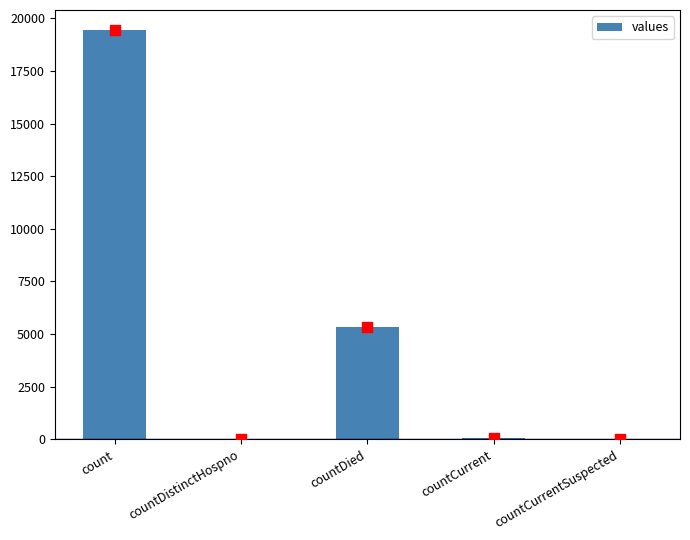

Which has a higher value, countCurrent or countDistinctHospno?

countCurrent